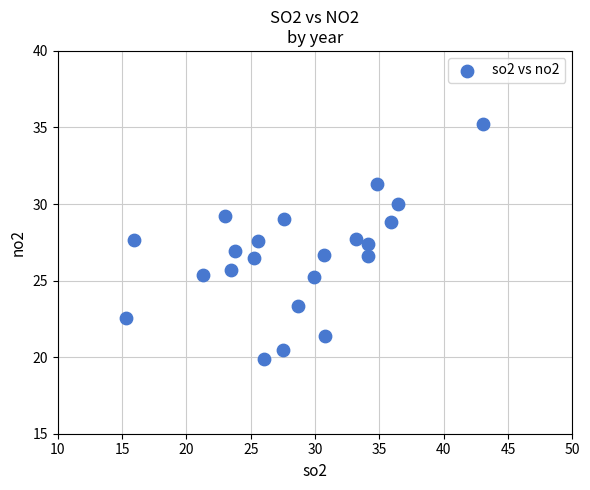

What is the range of Y values (max minus min)?

15.4